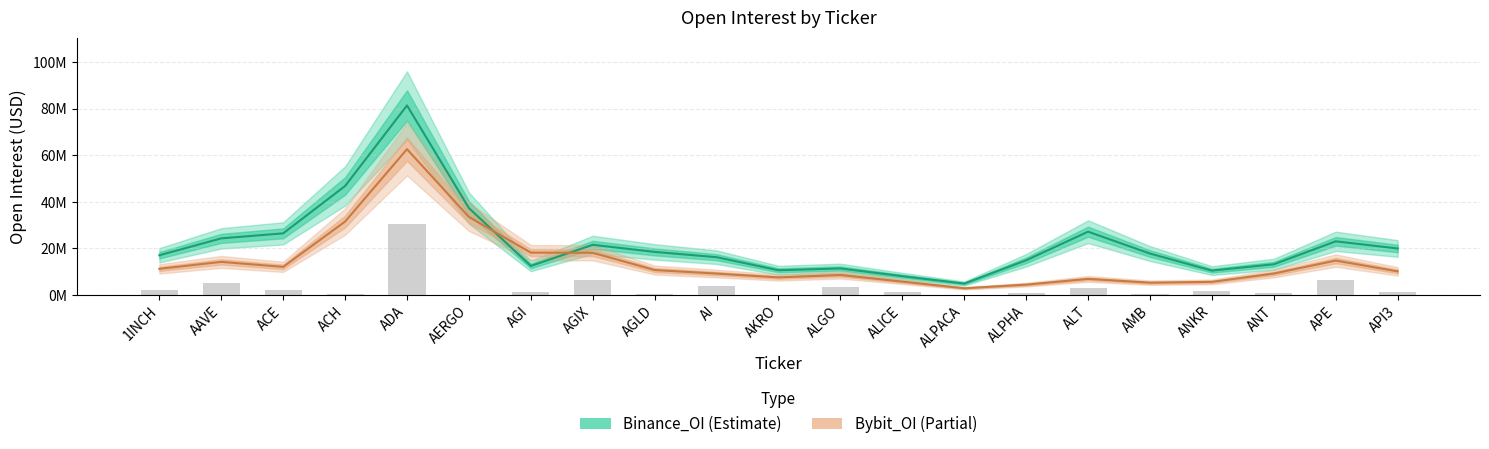

What is the minimum value for Binance_OI?

4904361.9